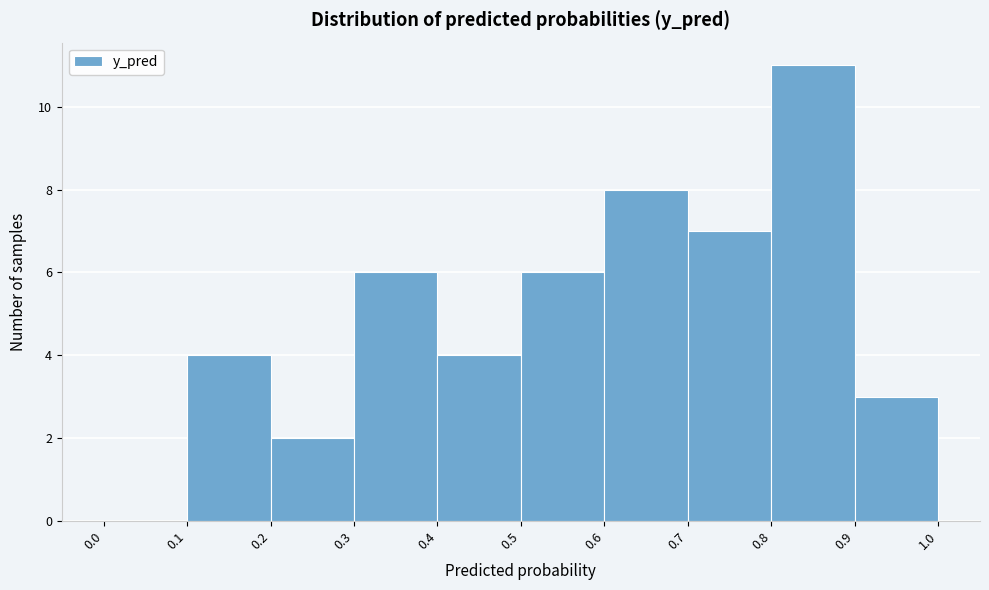

Reading left to right, list every bar in this chart as the range it spans on the x-axis followed by its height. The values are not printed on the chart, so give them approximately, as read against the axis.

0.0 to 0.1: 0
0.1 to 0.2: 4
0.2 to 0.3: 2
0.3 to 0.4: 6
0.4 to 0.5: 4
0.5 to 0.6: 6
0.6 to 0.7: 8
0.7 to 0.8: 7
0.8 to 0.9: 11
0.9 to 1.0: 3